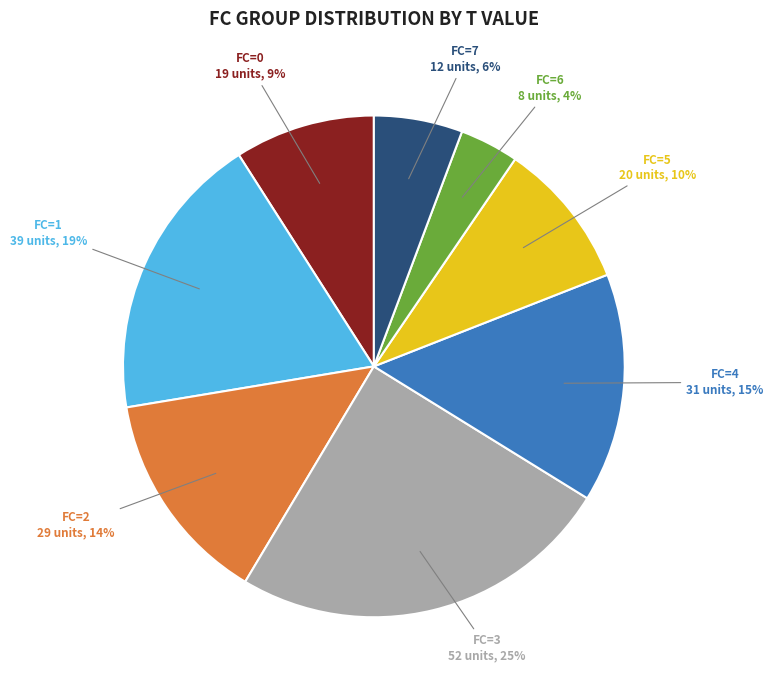

To the nearest percent, what is the average slice percentage?

12%